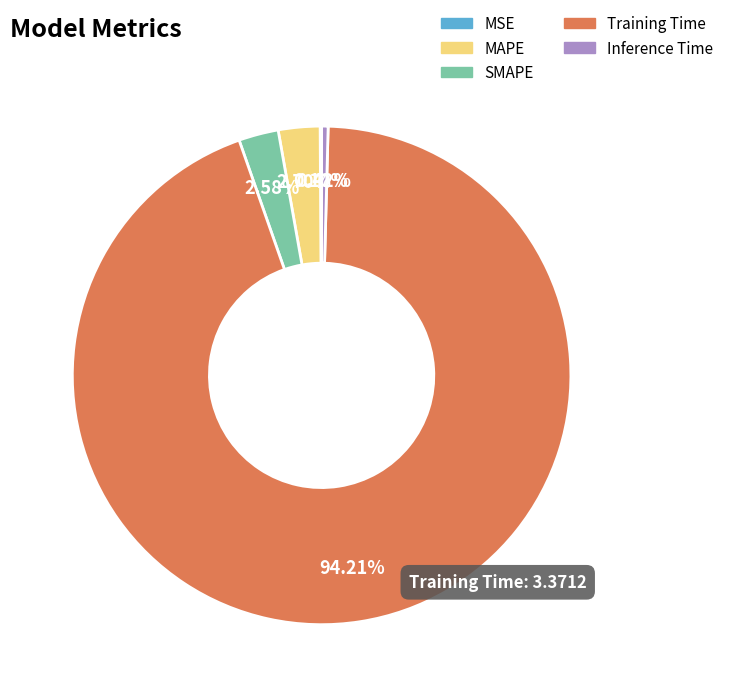

Which category has the biggest portion of the pie?

Training Time